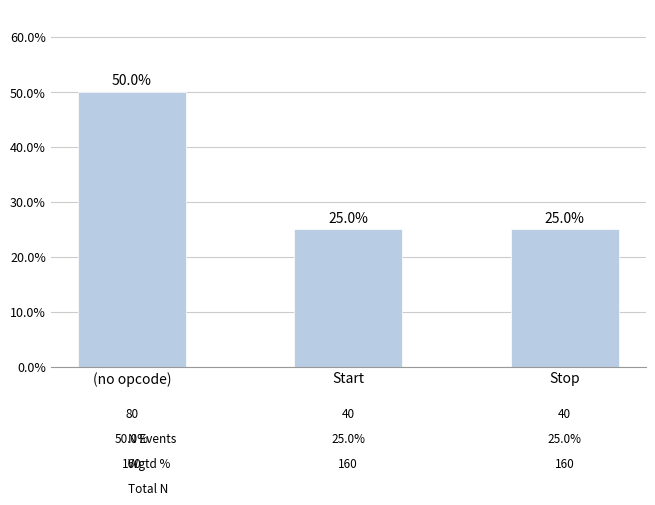

What is the change in value from (no opcode) to Stop?

-25